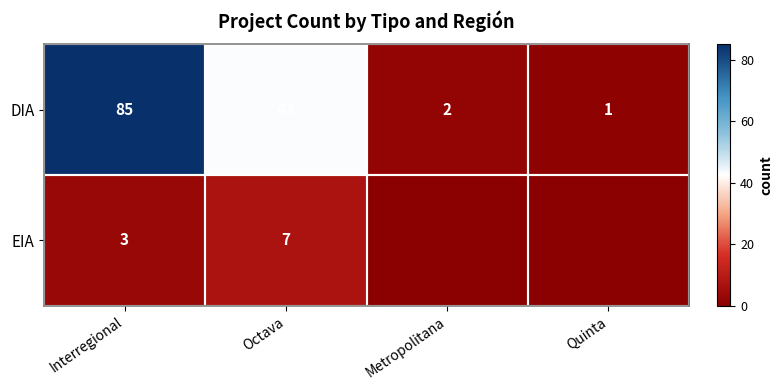

What is the difference between the DIA values at Quinta and Interregional?

84